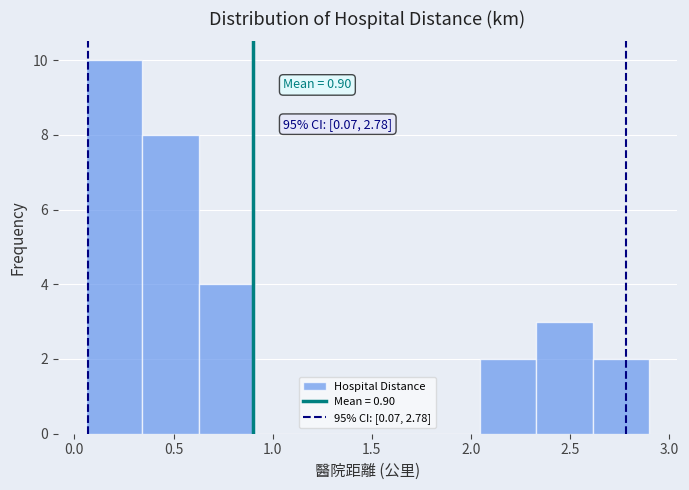

Which range on the x-axis has the tallest bar?

0.05 to 0.35